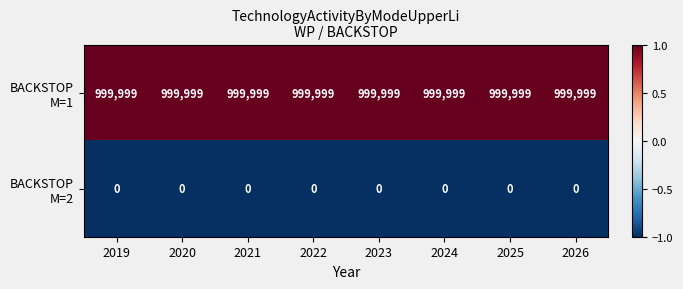

What is the greatest value displayed?

999999